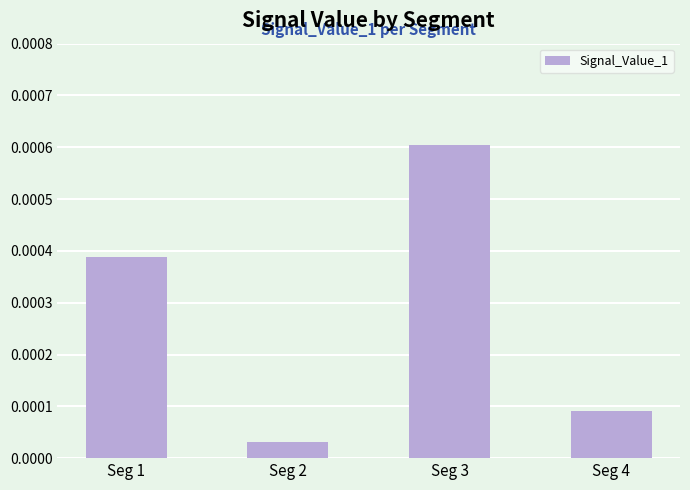

List the labels in order of value, largest first.

Seg 3, Seg 1, Seg 4, Seg 2